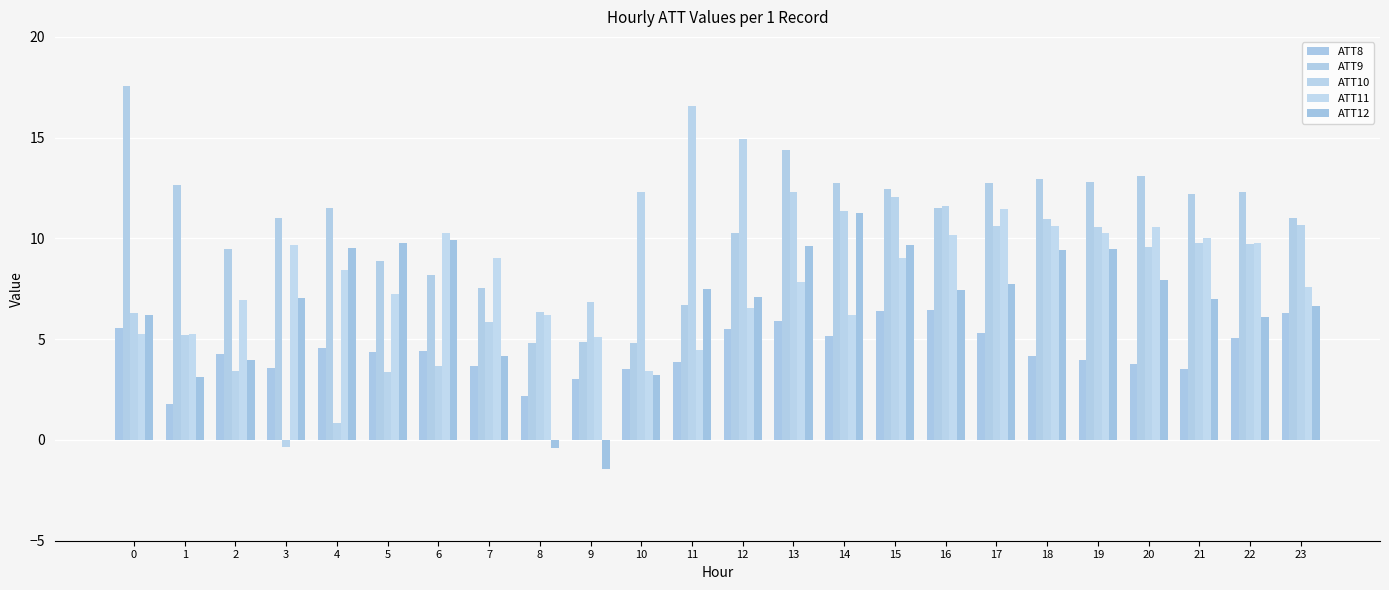

How many negative values does the ATT12 series have?

2